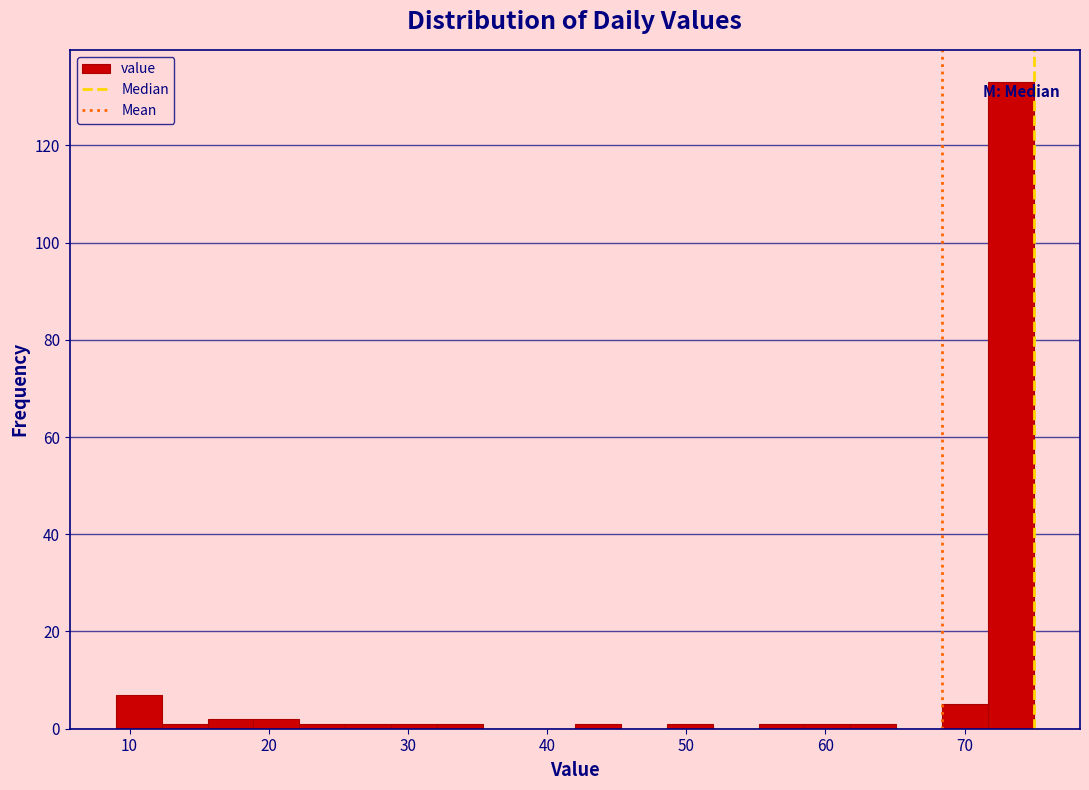

Around what value on the x-axis is the tallest bar? Give the approximate position of its centre, as read against the axis.

73